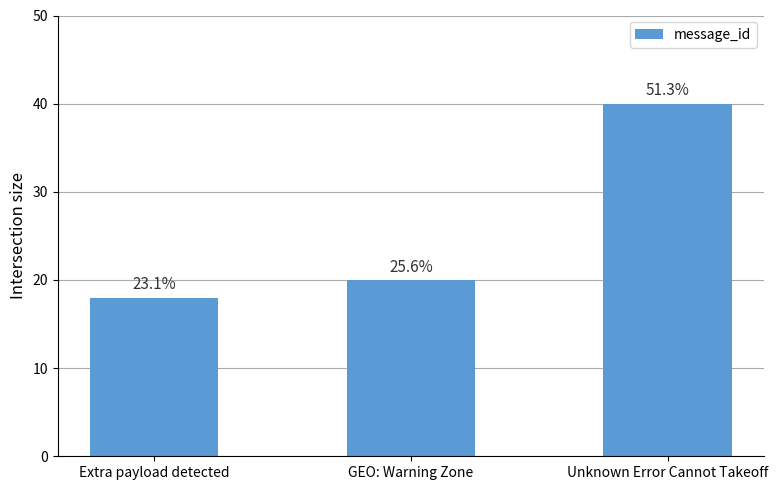

Are the bars horizontal?

No